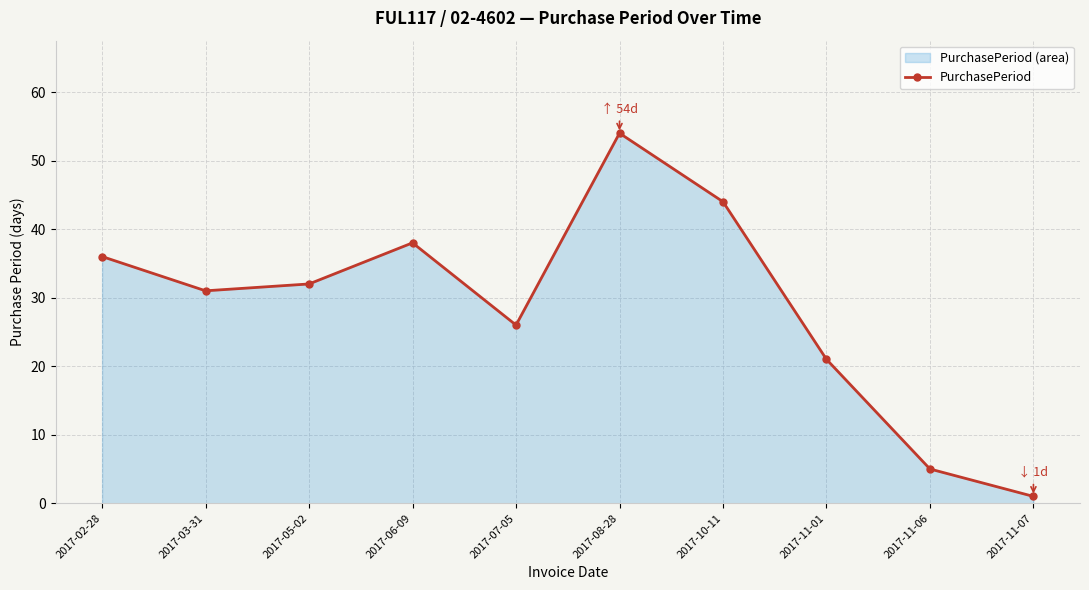

Reading left to right, extract all data points from this chart.

2017-02-28=36	2017-03-31=31	2017-05-02=32	2017-06-09=38	2017-07-05=26	2017-08-28=54	2017-10-11=44	2017-11-01=21	2017-11-06=5	2017-11-07=1